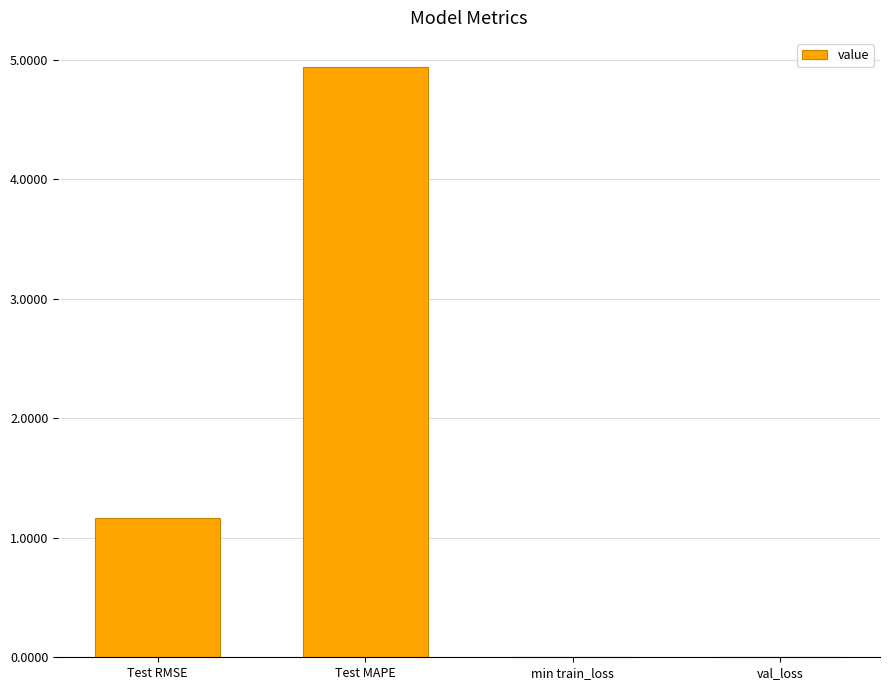

Which label corresponds to the largest value in the chart?

Test MAPE